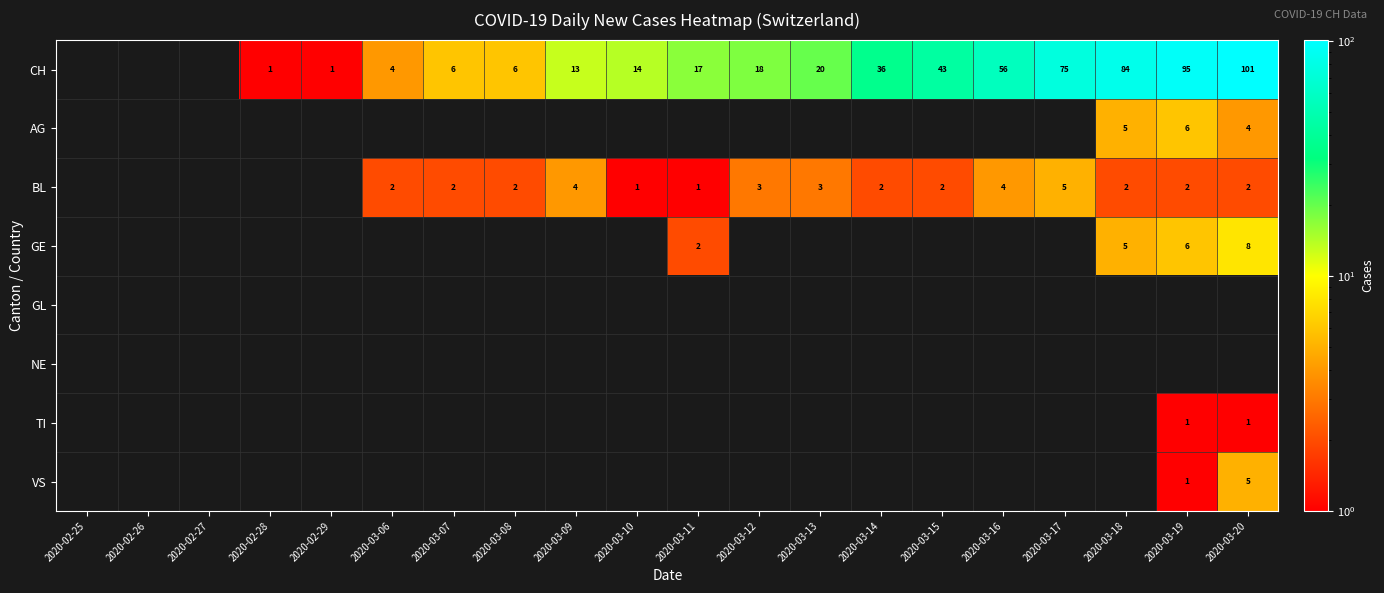

True or false: AG has a value of 7 at 2020-03-18.

False